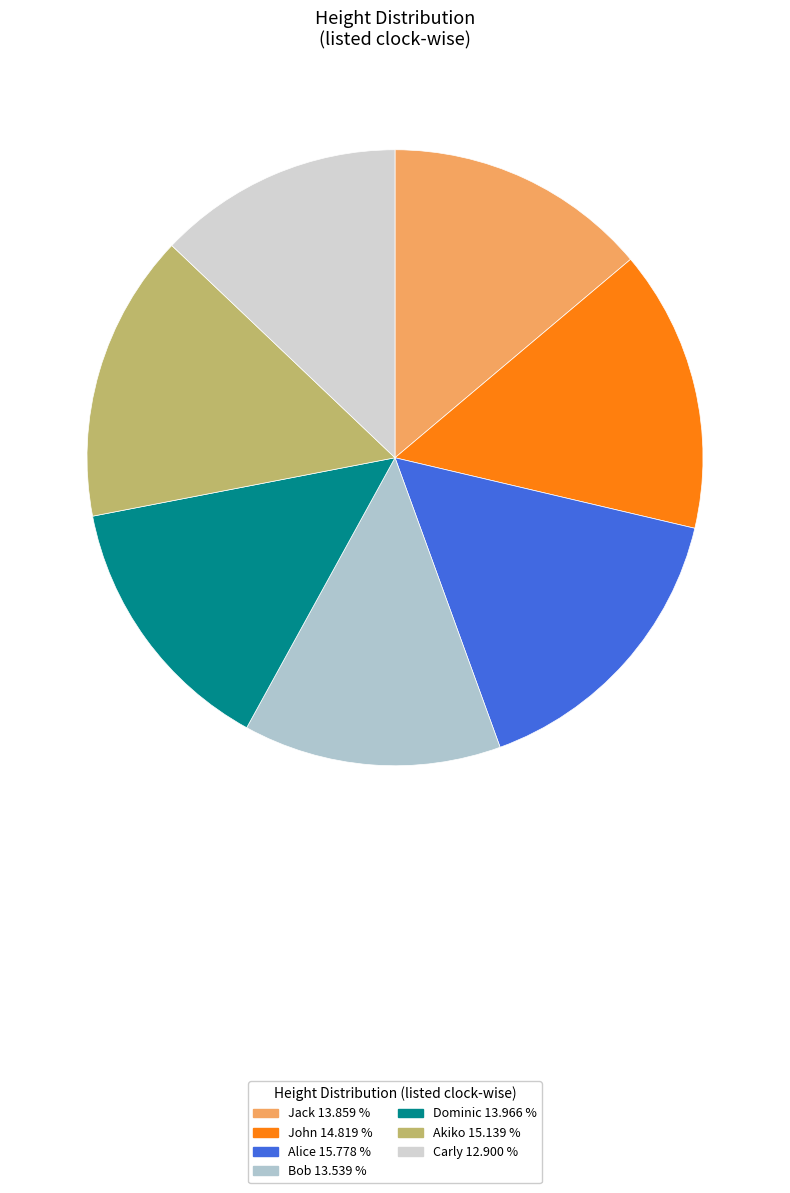

To the nearest percent, what is the difference between the largest and smallest slice percentages?

3%